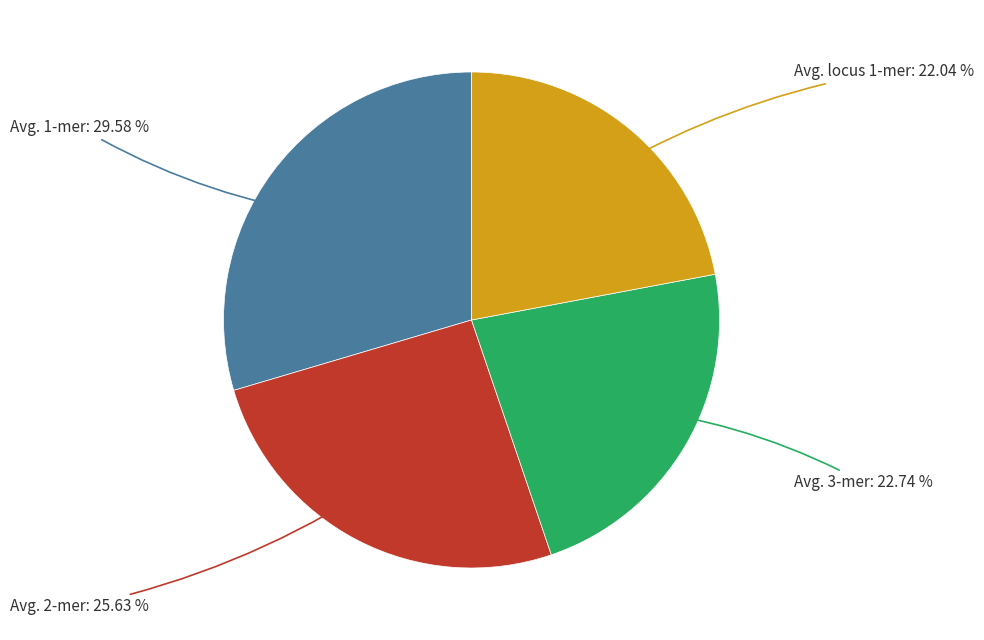

Does any single category account for the majority?

No